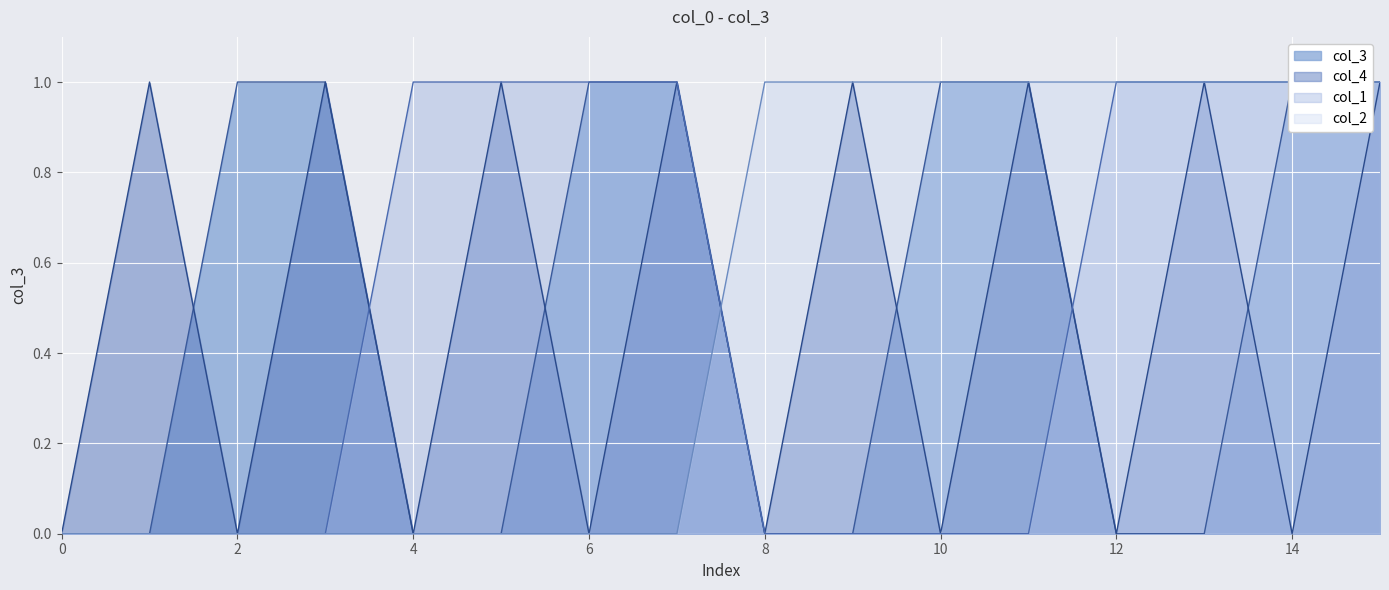

List the series in order of their peak value, lowest first.

col_3, col_4, col_1, col_2